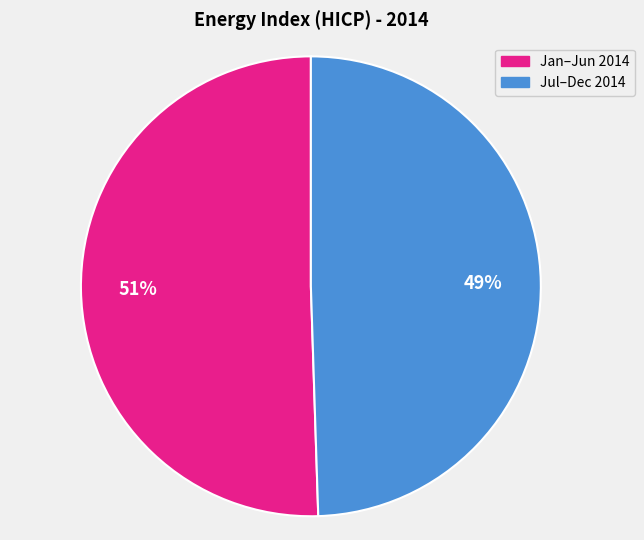

To the nearest percent, what is the average slice percentage?

50%